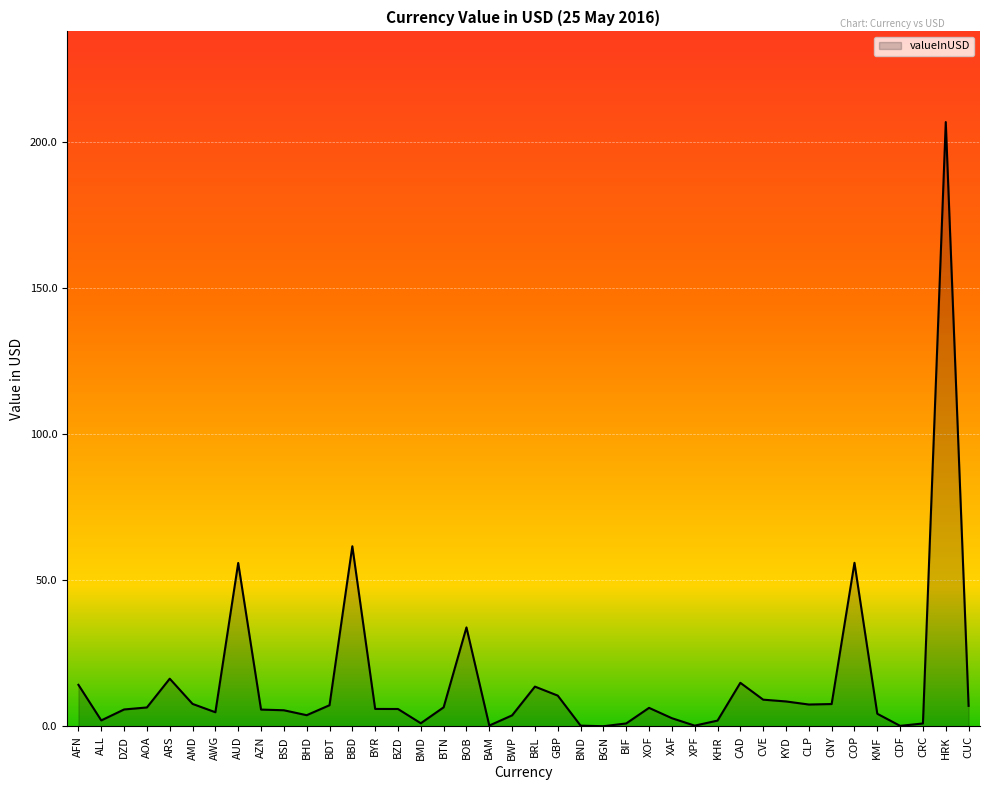

Which has a higher value, COP or BHD?

COP